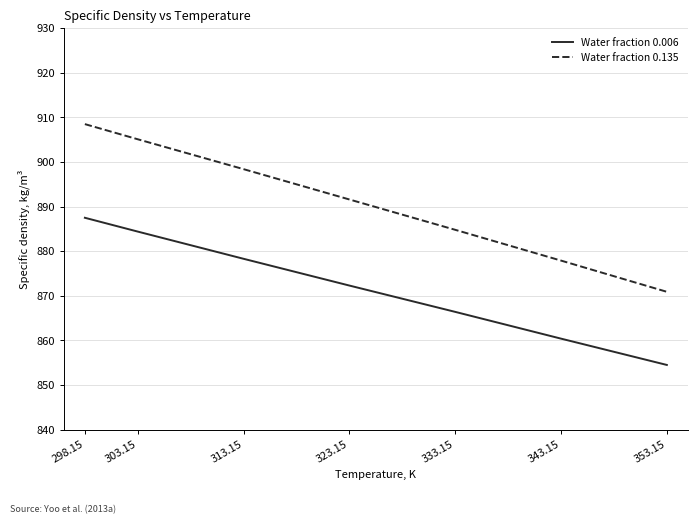

Which series has the largest range (max minus min)?

Water fraction 0.135